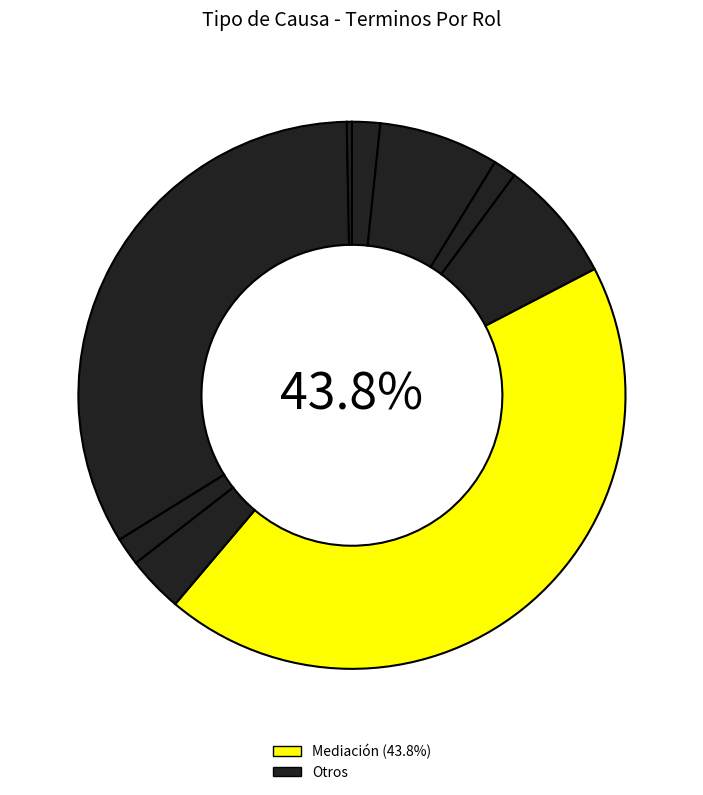

How many segments does this pie chart have?

9